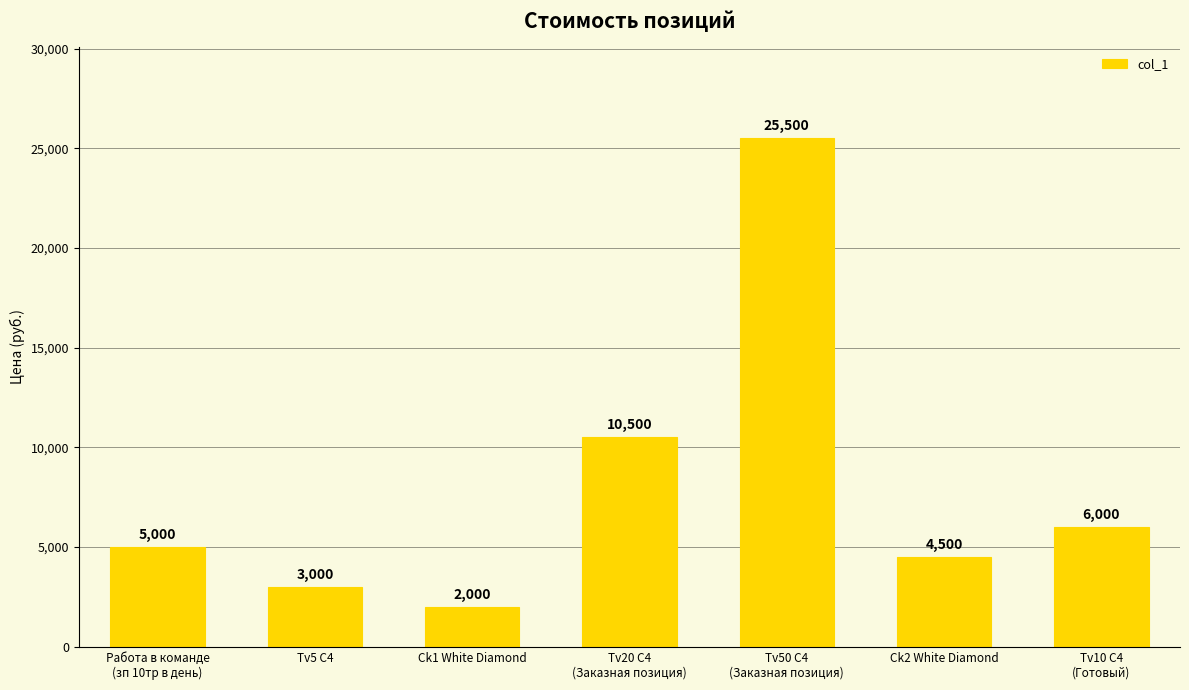

How many data points are less than 5000?

3